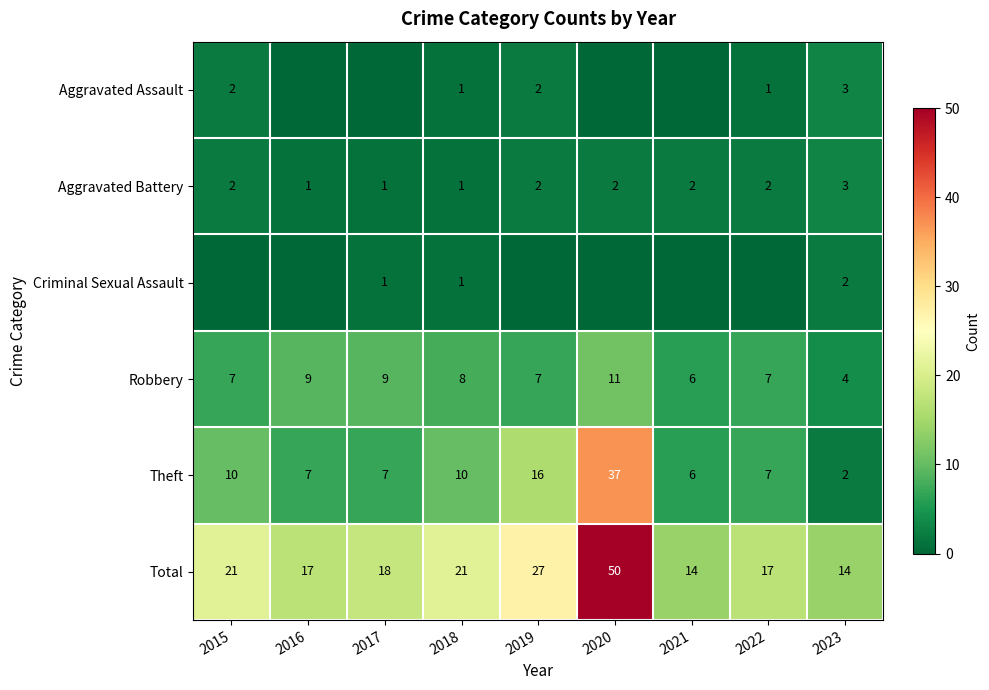

What is the greatest value displayed?

50